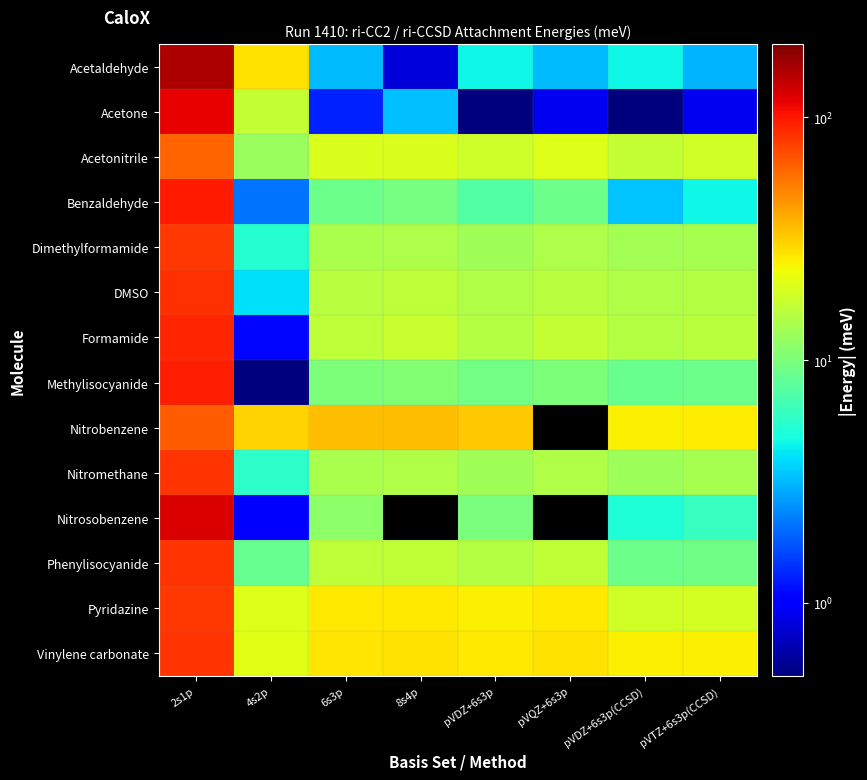

How many distinct data groups are displayed?

14